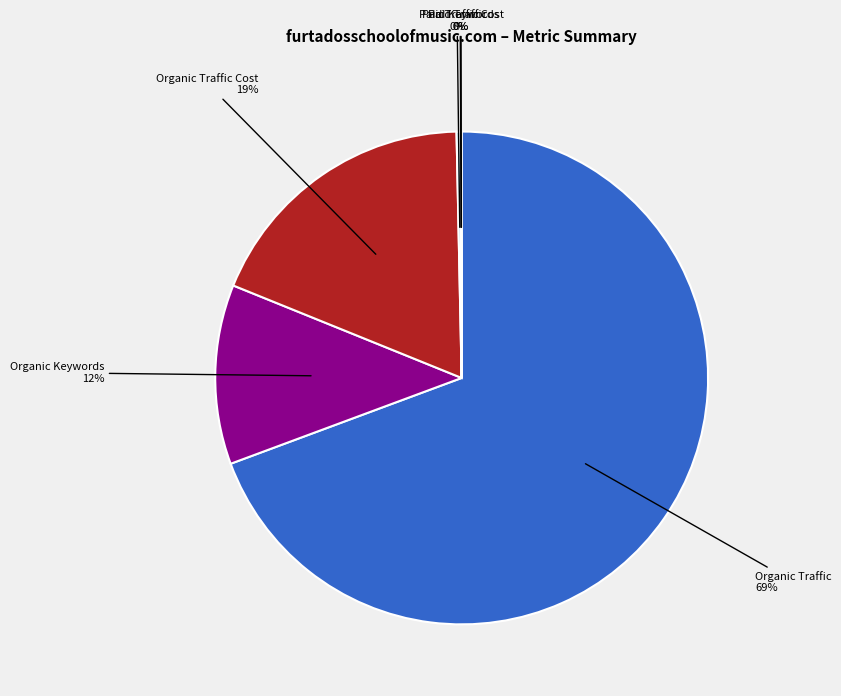

True or false: Organic Keywords accounts for 12% of the total.

True